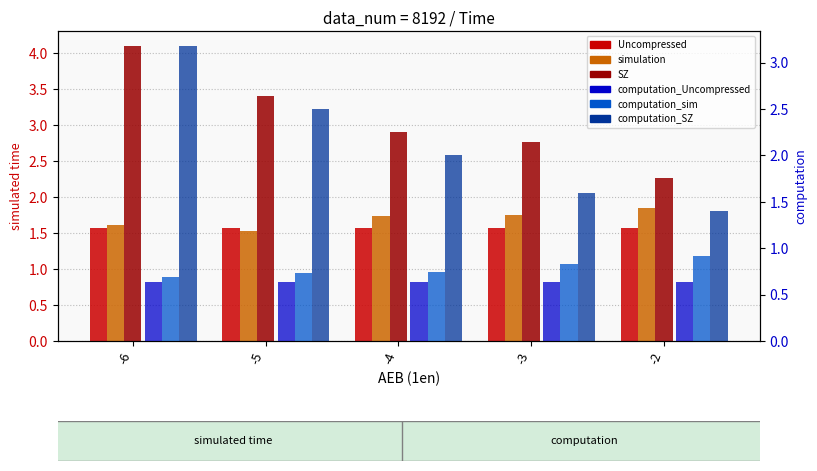

The value of computation_SZ at -6 is 4.4. True or false?

False